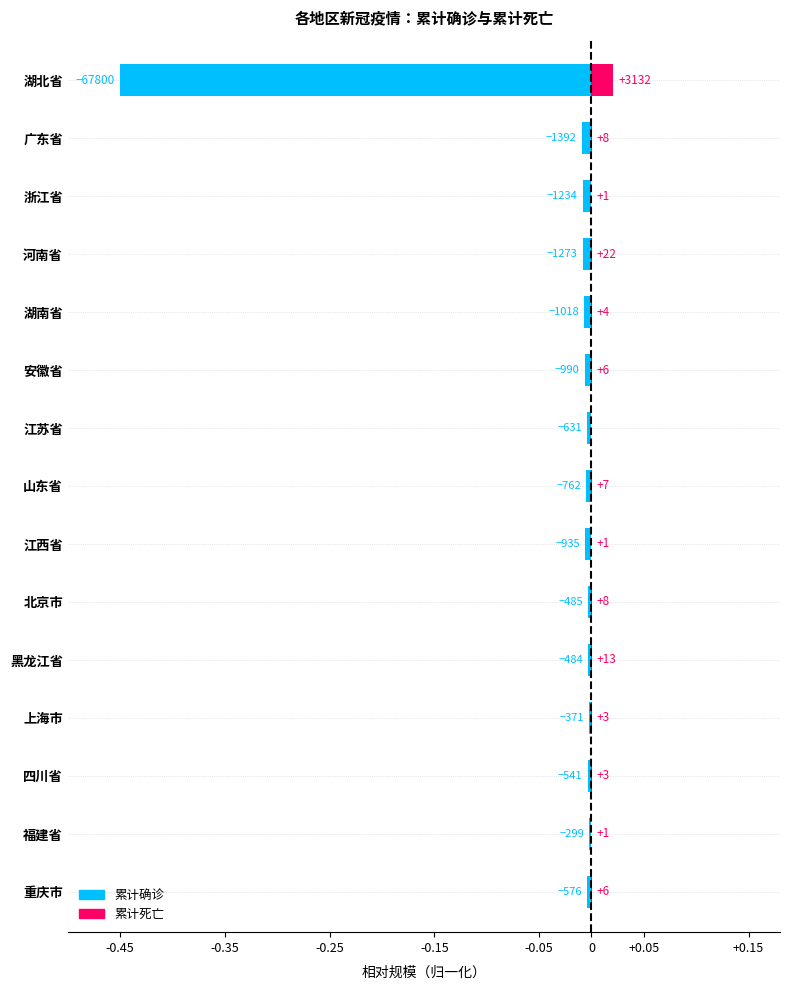

Rank the series at 湖南省 from highest to lowest value.

累计死亡, 累计确诊